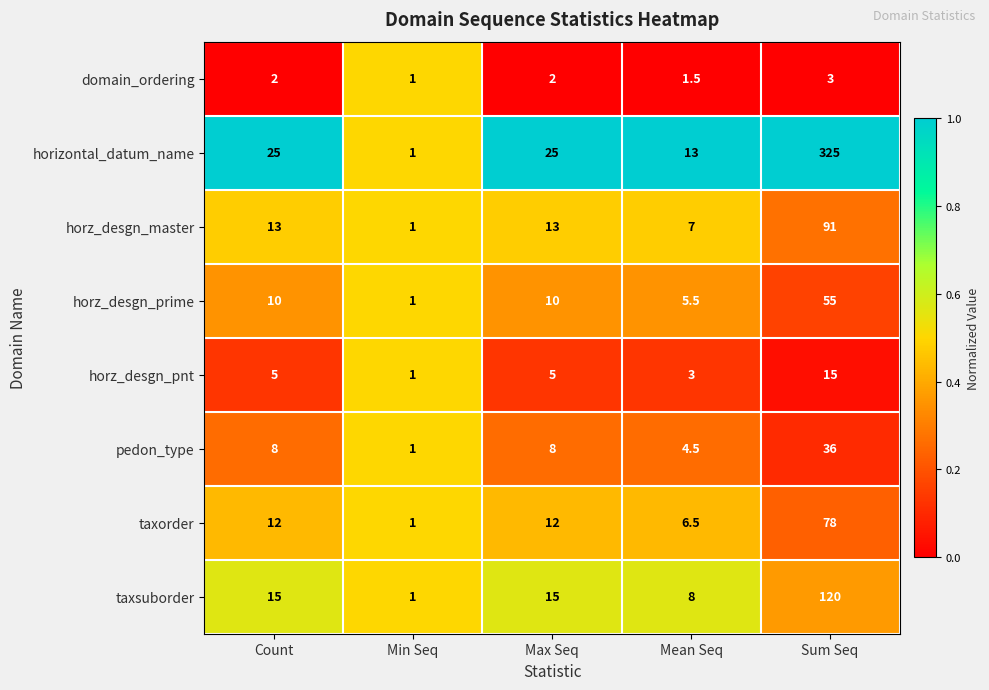

The value of taxsuborder at Sum Seq is 189.4. True or false?

False